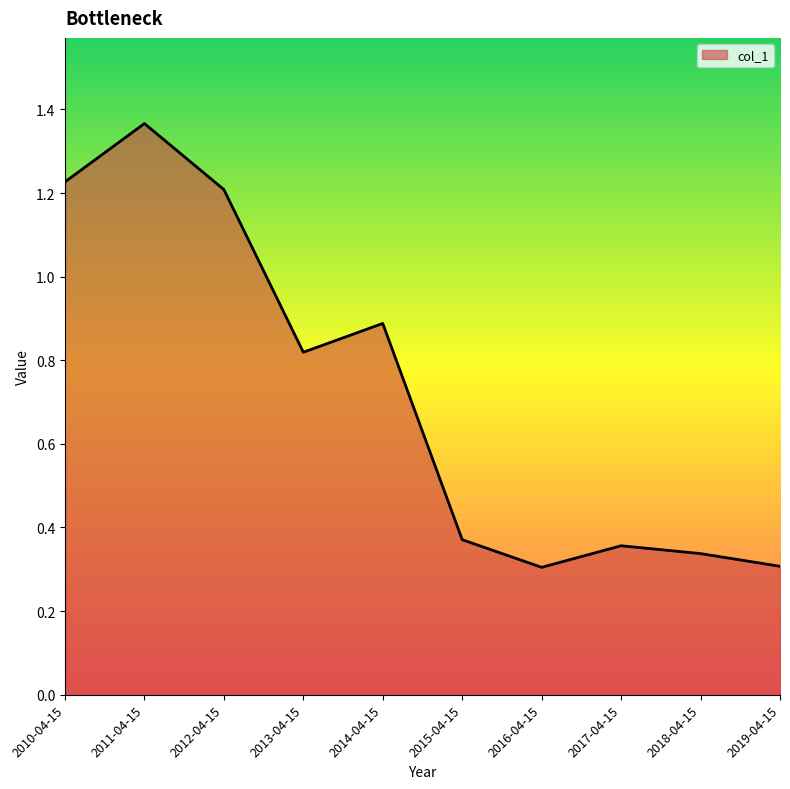

Where is the first local minimum?

2013-04-15